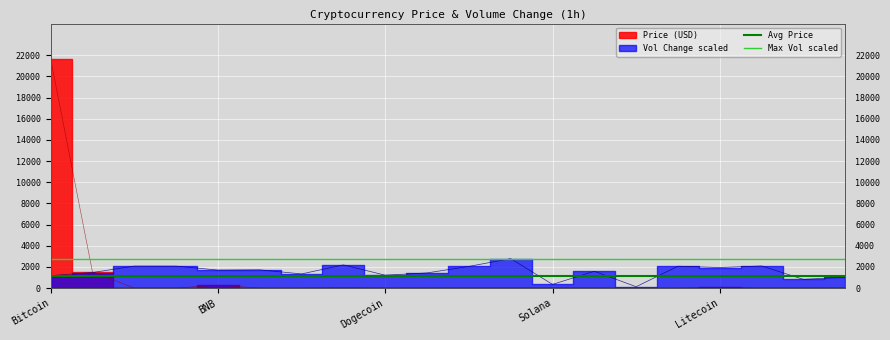

At which category is the sum across all series the highest?

Bitcoin